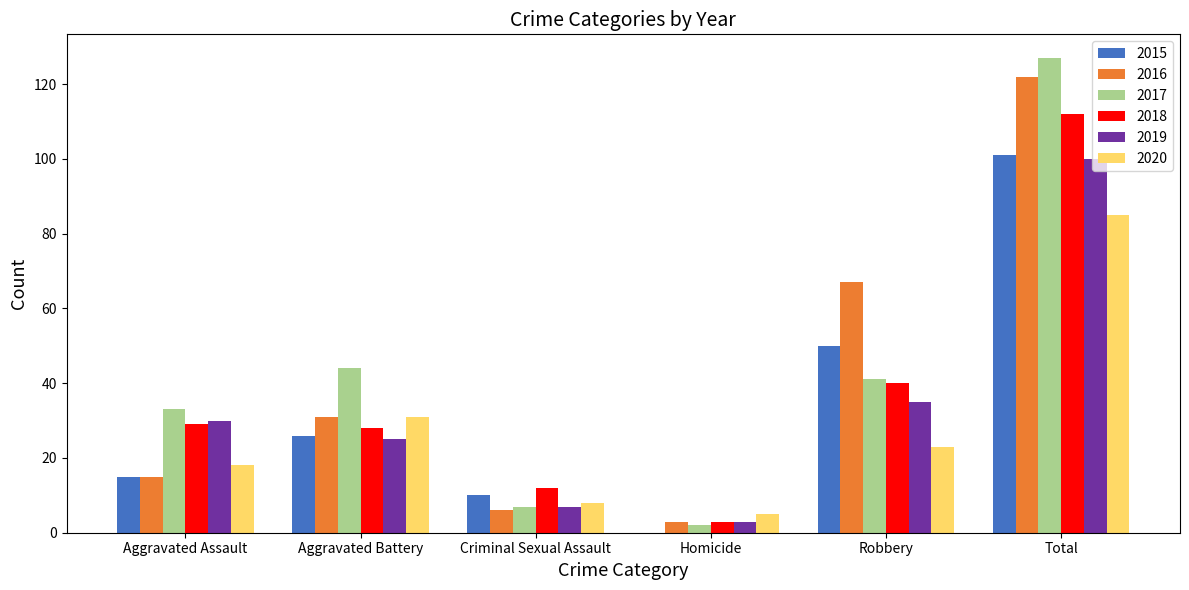

Is the value of 2020 at Aggravated Battery greater than the value of 2018 at Aggravated Battery?

Yes